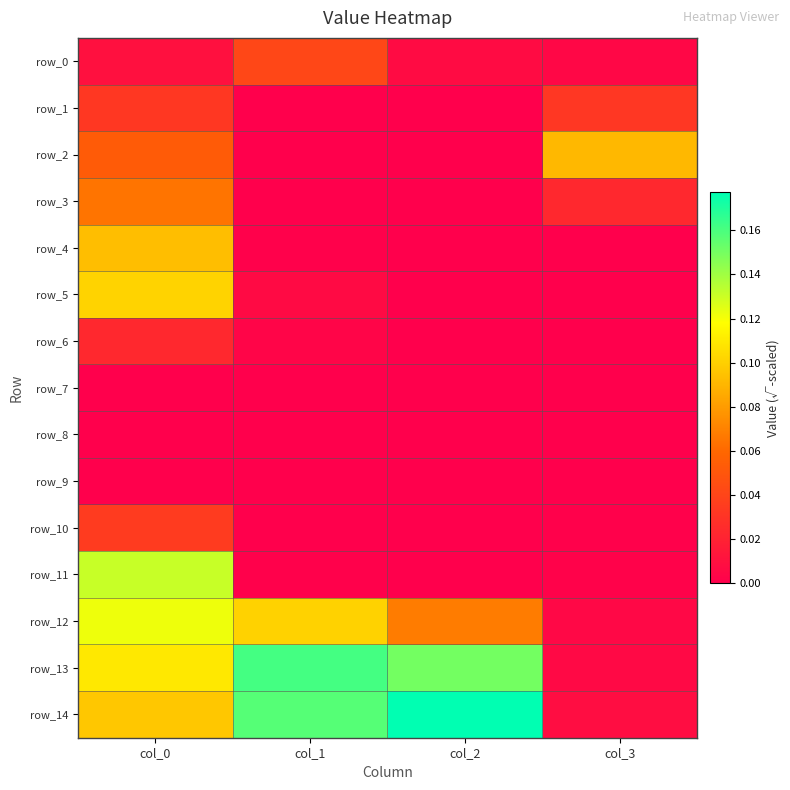

The value of row_7 at col_1 is 0.0. True or false?

True